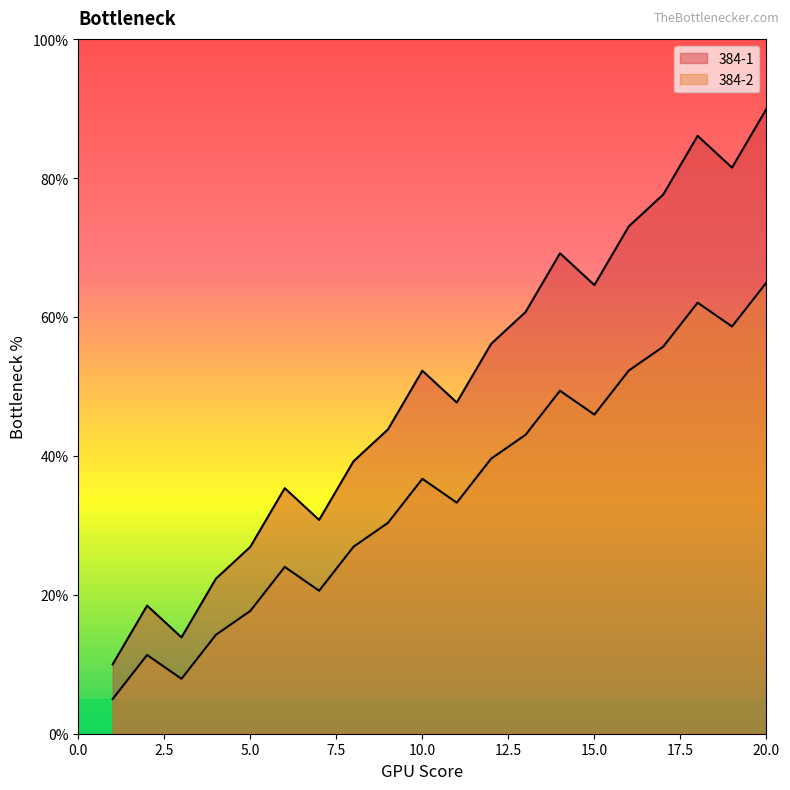

Is the value of 384-1 at 19 greater than the value of 384-2 at 8?

Yes